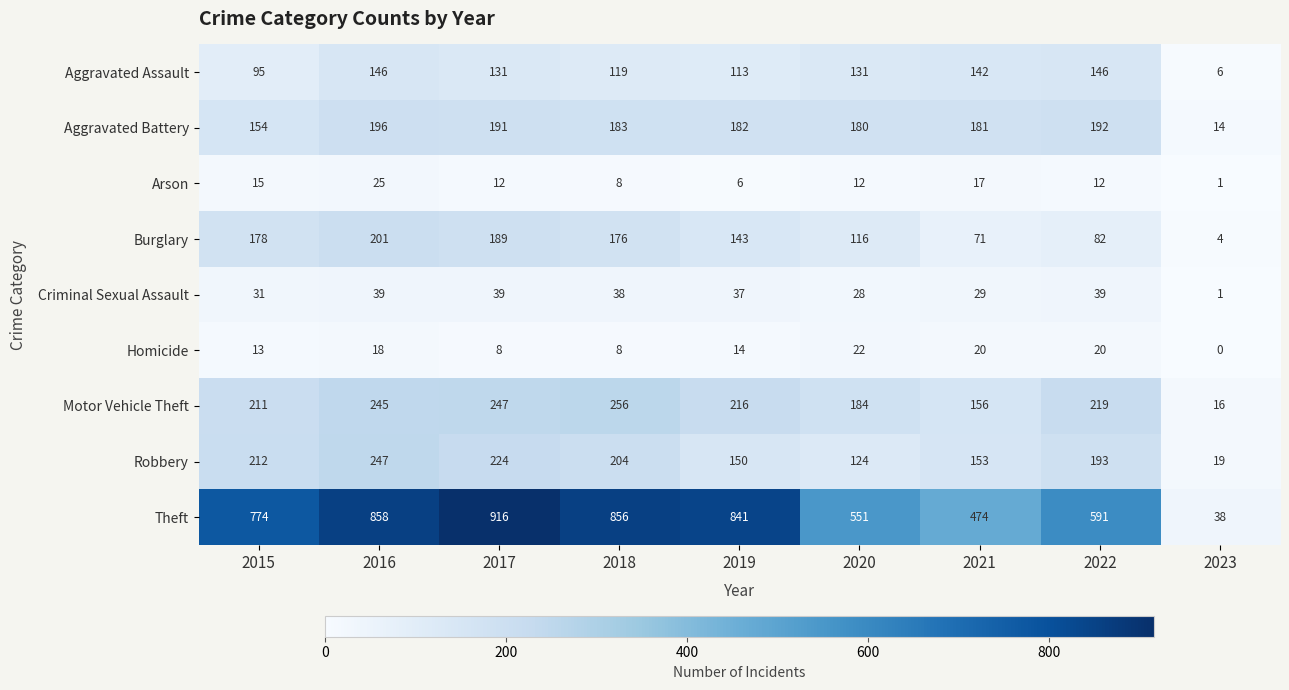

How many categories are shown in the chart?

9